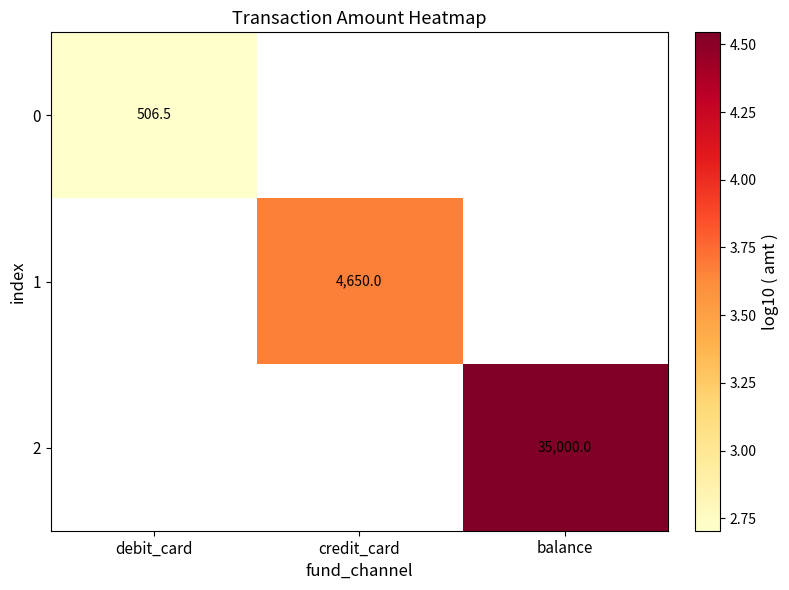

How many values in 2 are above zero?

1